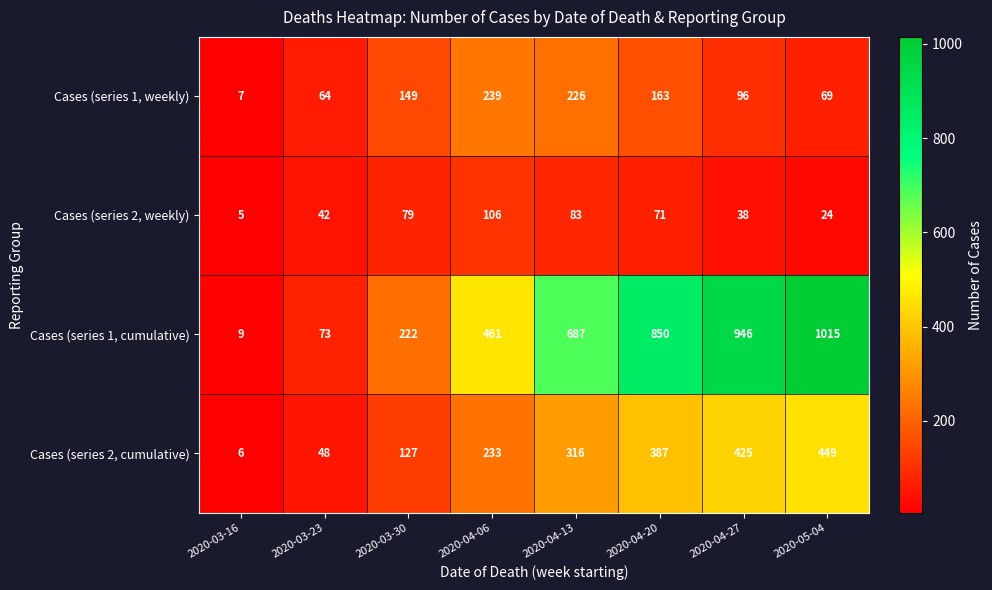

What is the difference between the Cases (series 1, cumulative) values at 2020-04-20 and 2020-03-23?

777